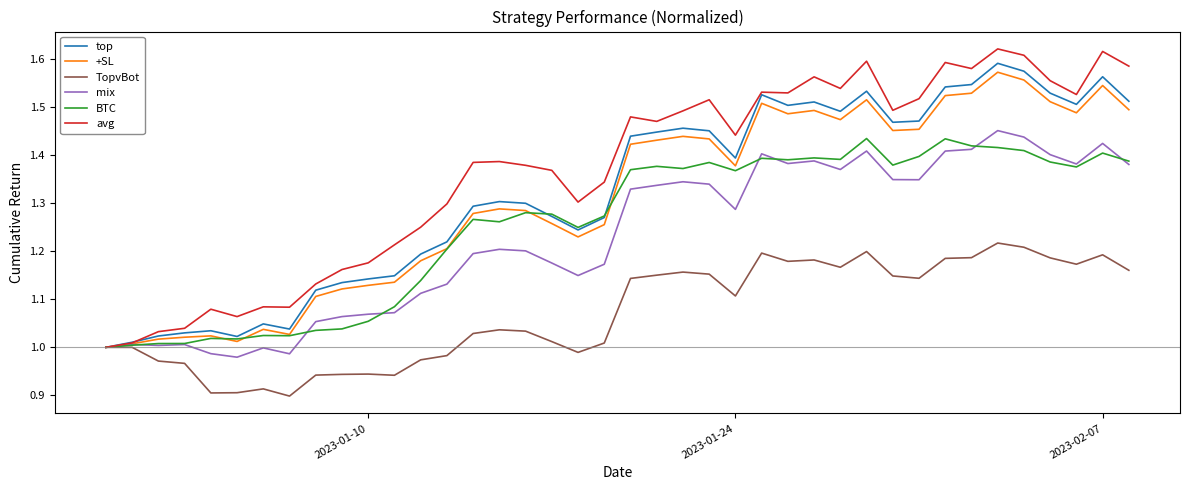

Which series has the largest range (max minus min)?

avg